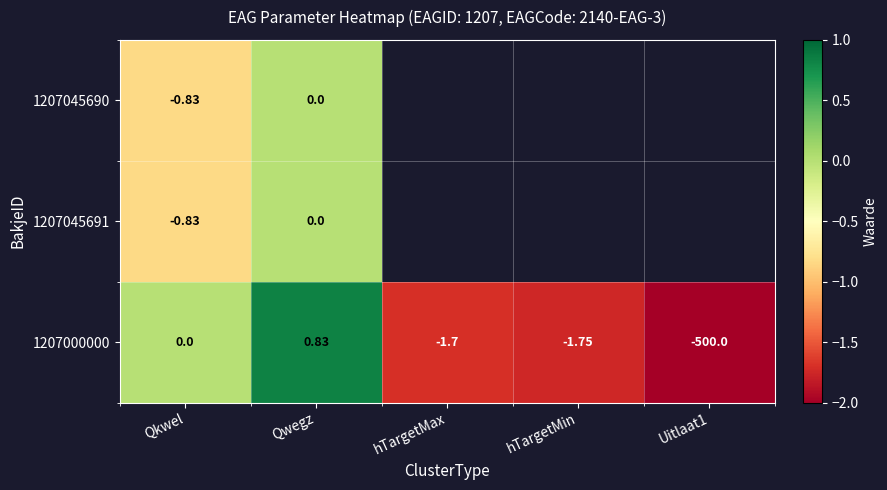

At which label is 1207000000 closest to -249?

hTargetMin